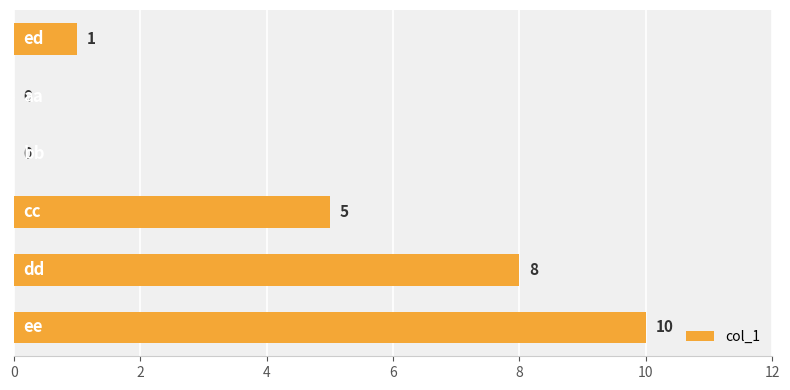

How many values are between 0 and 8?

5